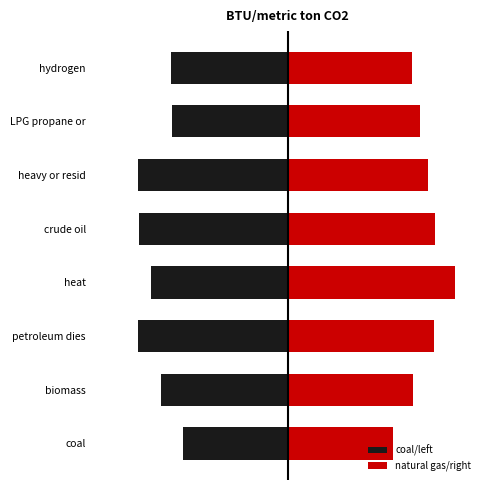

Which series has the widest spread of values?

natural gas/right